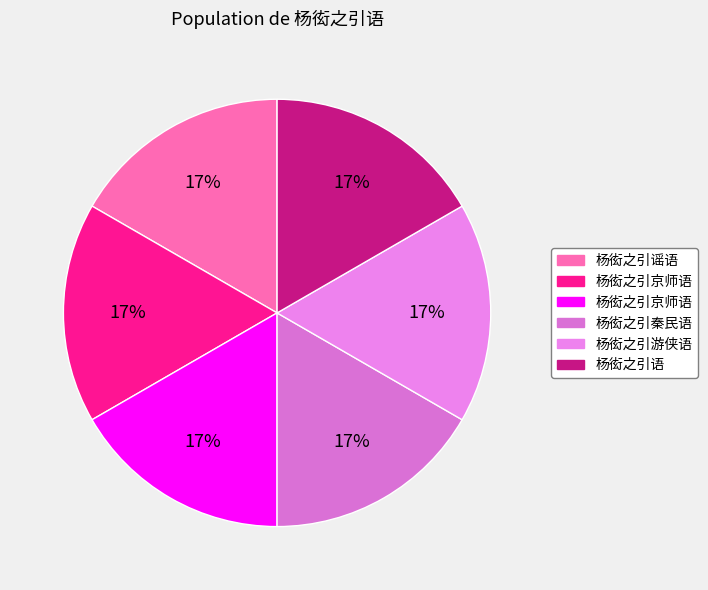

How many slices are in this pie chart?

6